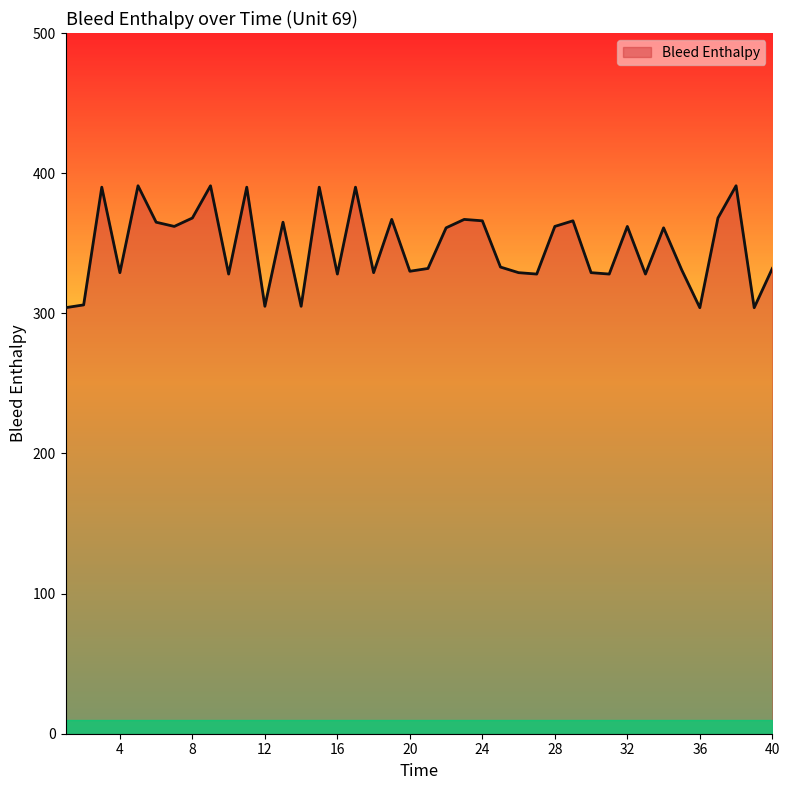

True or false: the data has more than 0 interior local peaks.

True